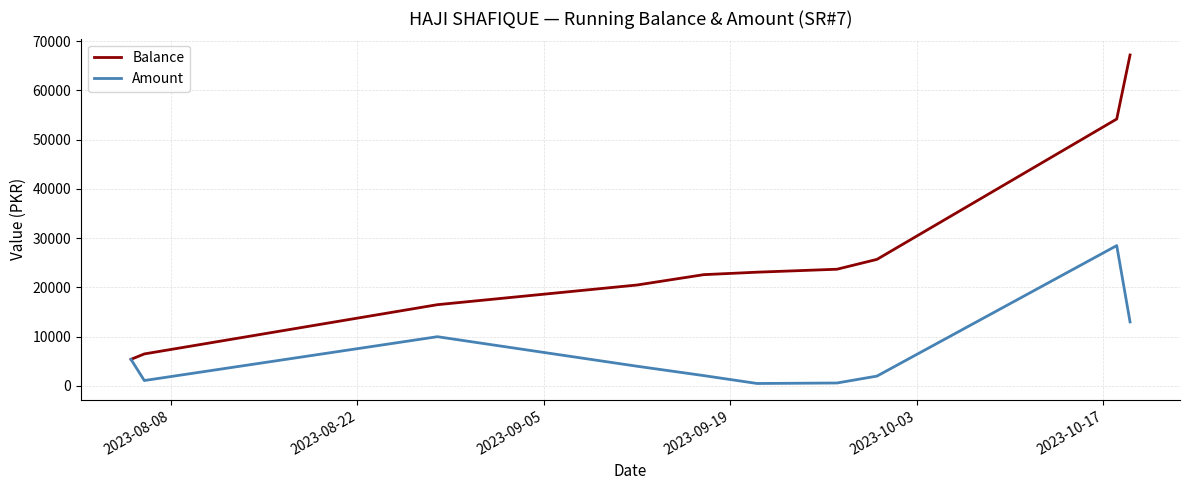

What is the greatest value displayed?

67200